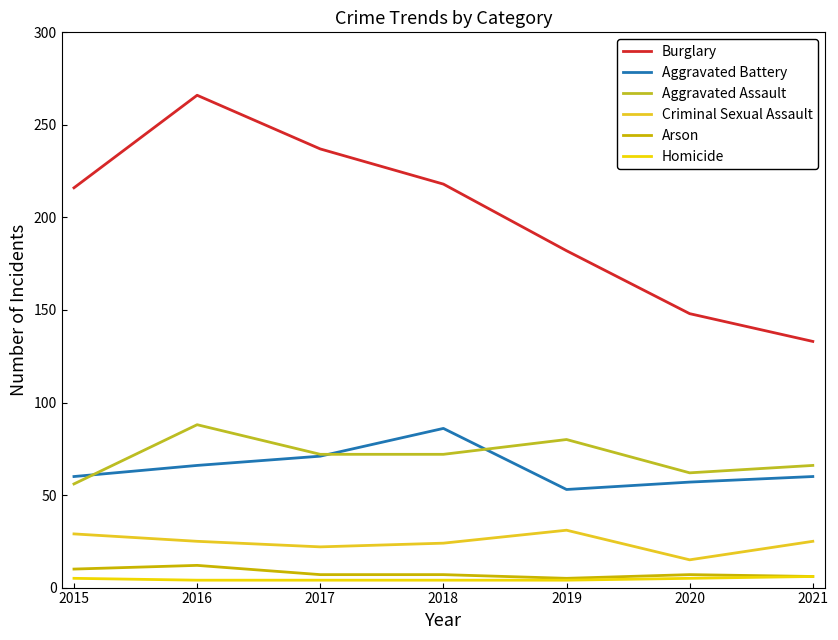

In Criminal Sexual Assault, how many points are higher than both neighbors (excluding endpoints)?

1